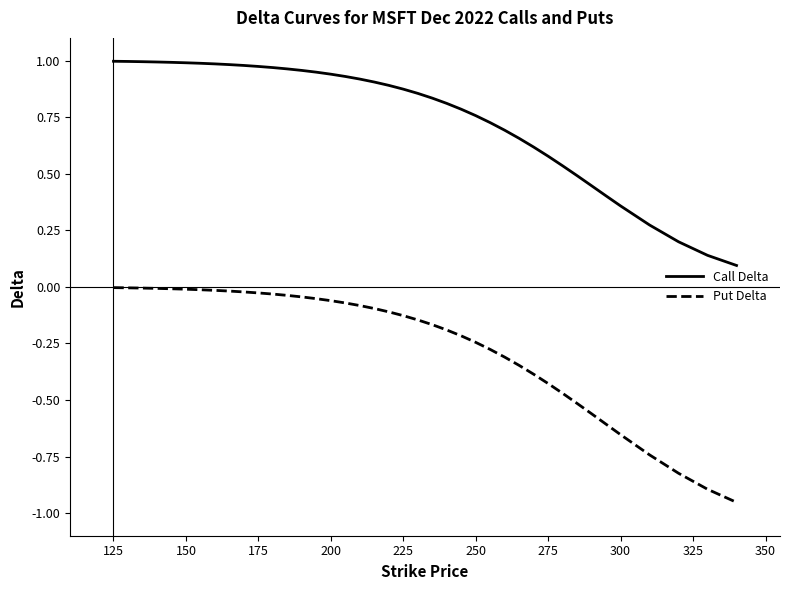

True or false: Put Delta and Call Delta intersect in this chart.

False